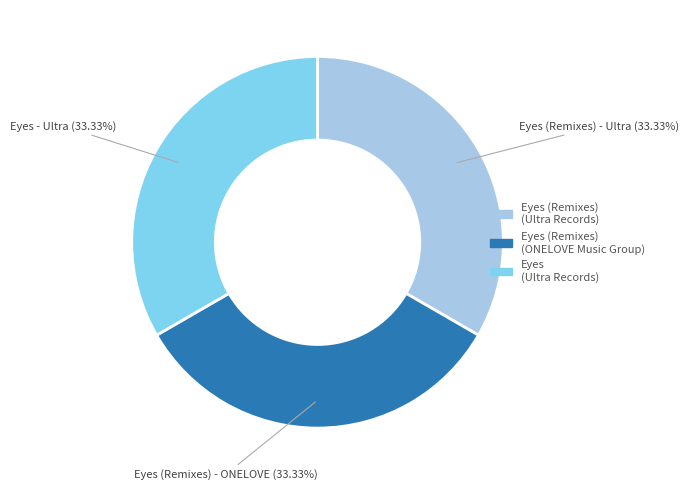

Does any single category account for the majority?

No